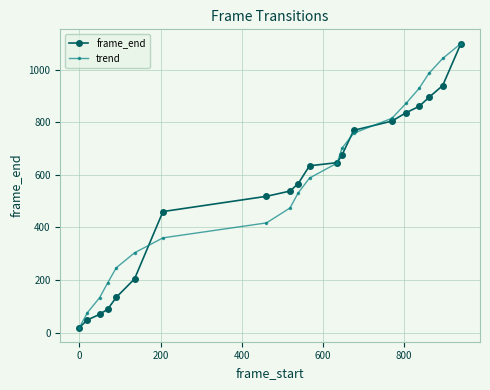

What is the greatest value displayed?

1099.0